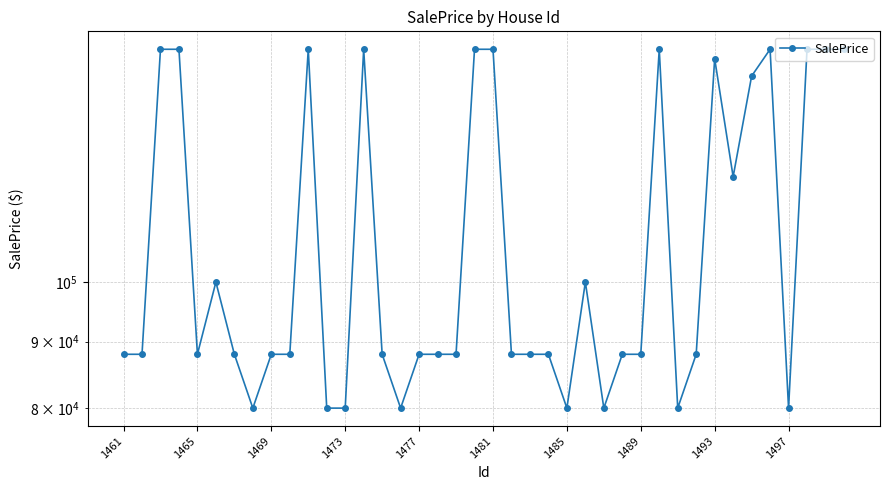

What value does the data have at 37, to the nearest 50?

151000